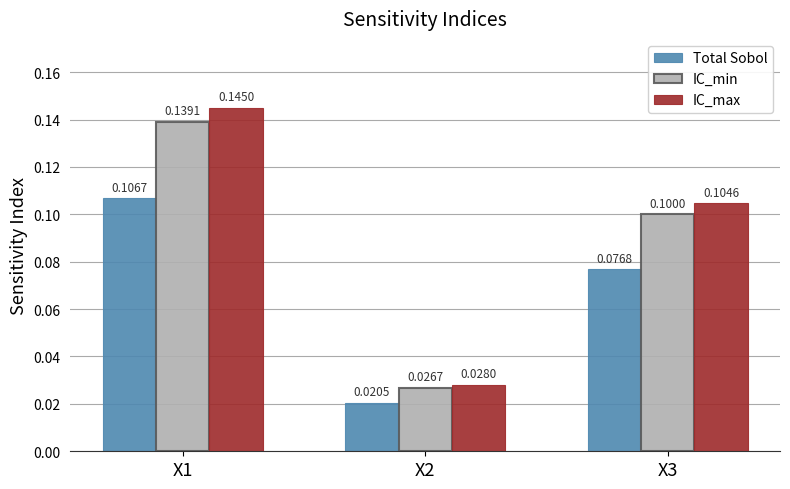

How many distinct data groups are displayed?

3